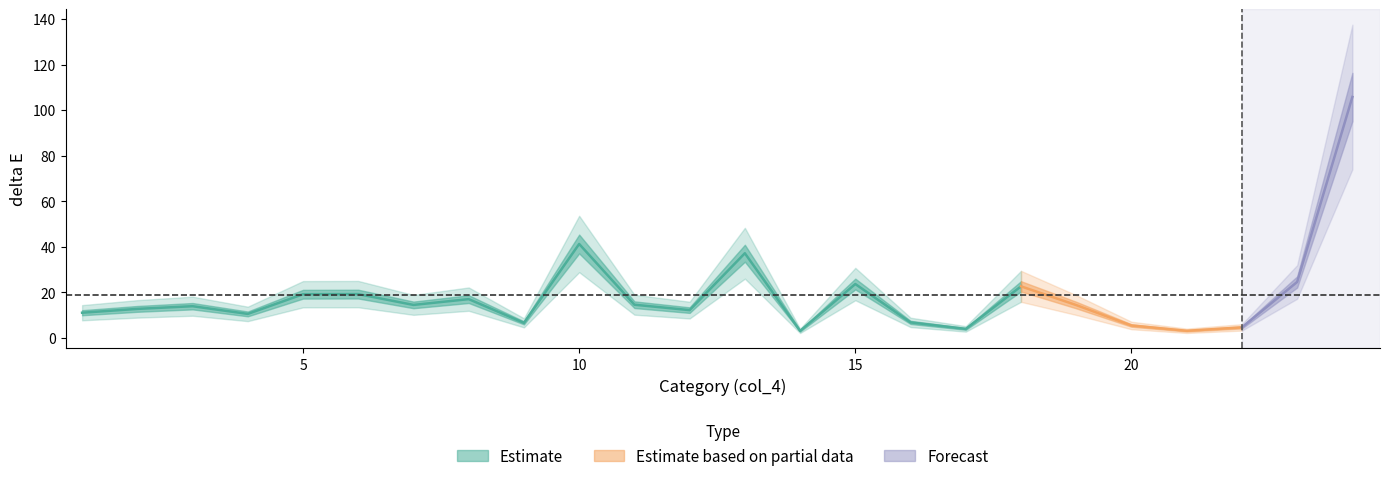

What is the greatest value displayed?

105.8